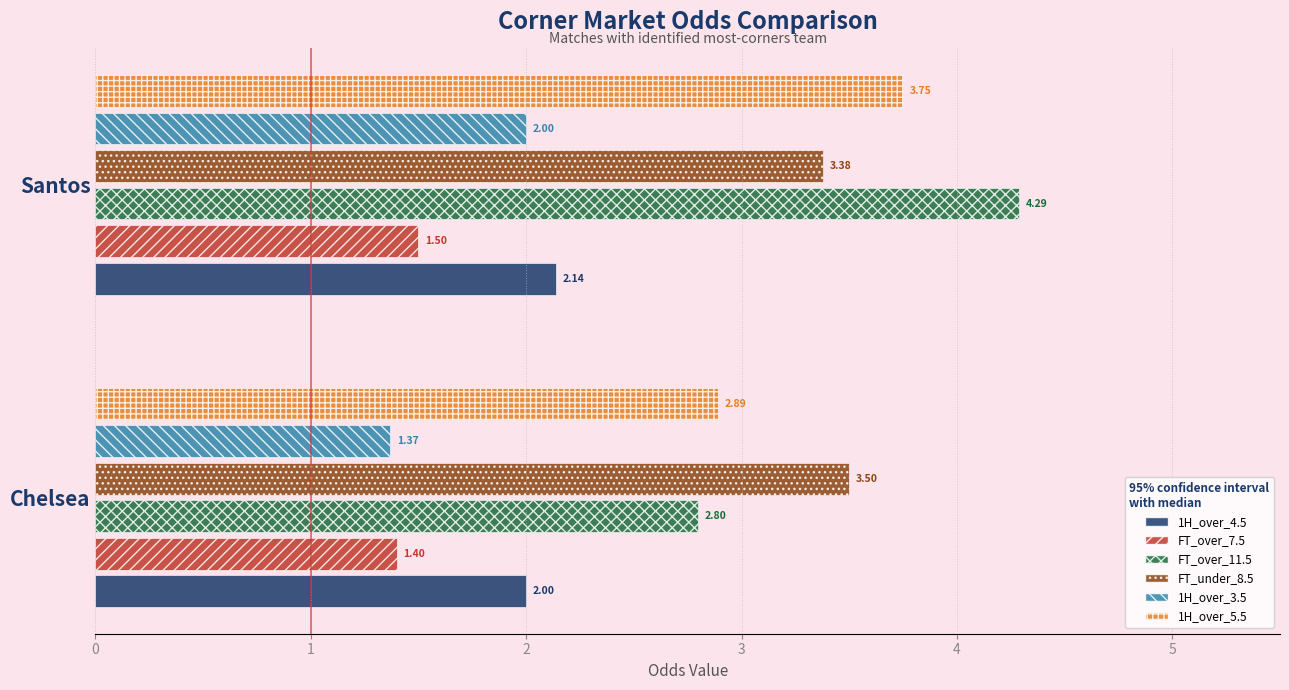

At which category does the chart reach its peak across all series?

Santos